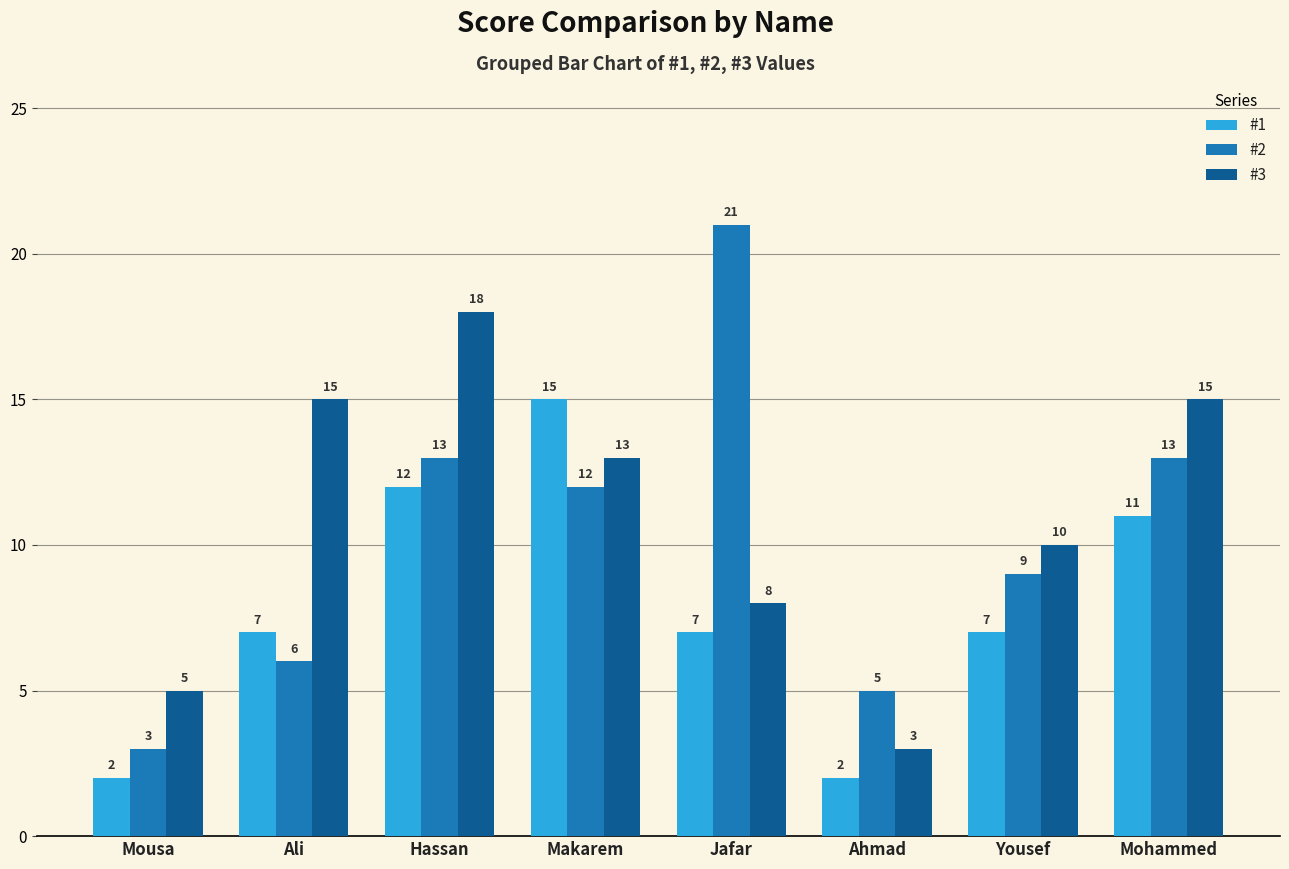

Is it true that #2 equals 9 at Yousef?

True